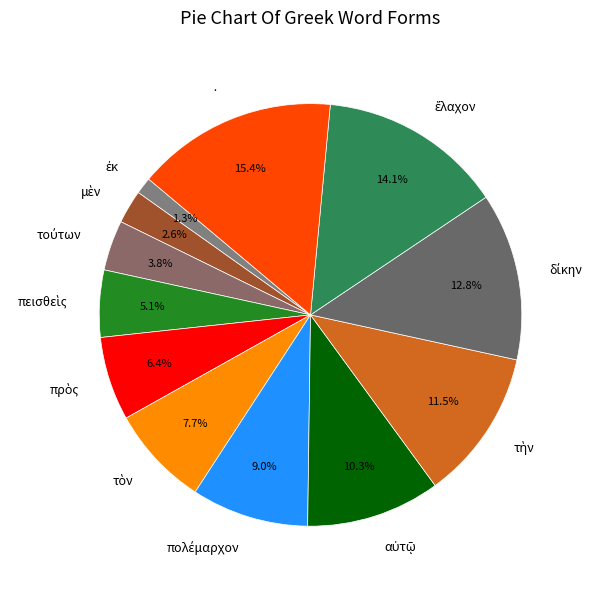

To the nearest percent, what portion does · represent?

15%